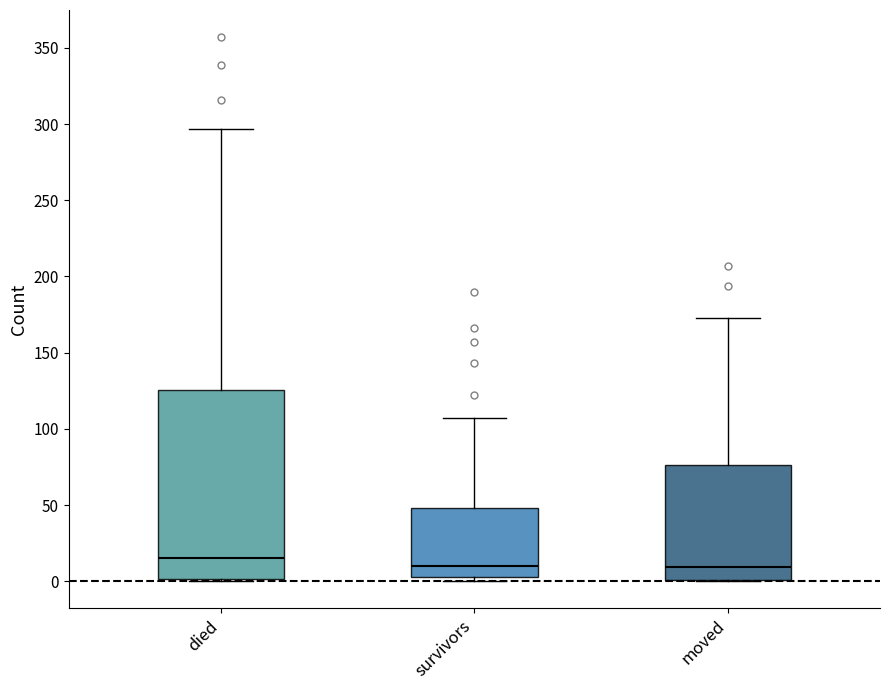

Where does the upper whisker of the box for moved end on the y-axis? The values are not printed on the chart, so give them approximately, as read against the axis.

175